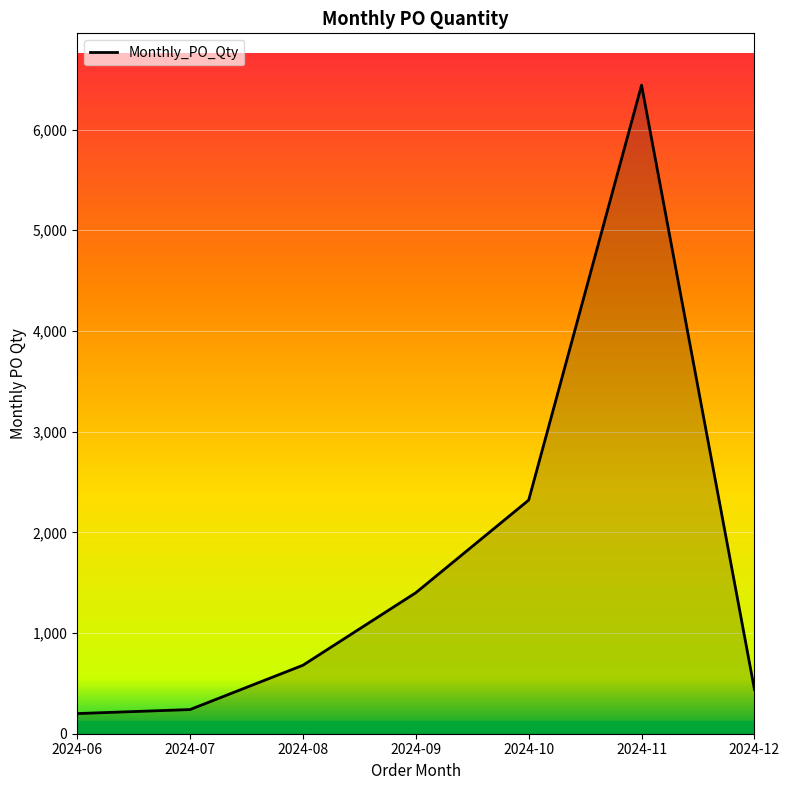

Reading left to right, extract all data points from this chart.

2024-06=200	2024-07=240	2024-08=680	2024-09=1400	2024-10=2320	2024-11=6440	2024-12=440